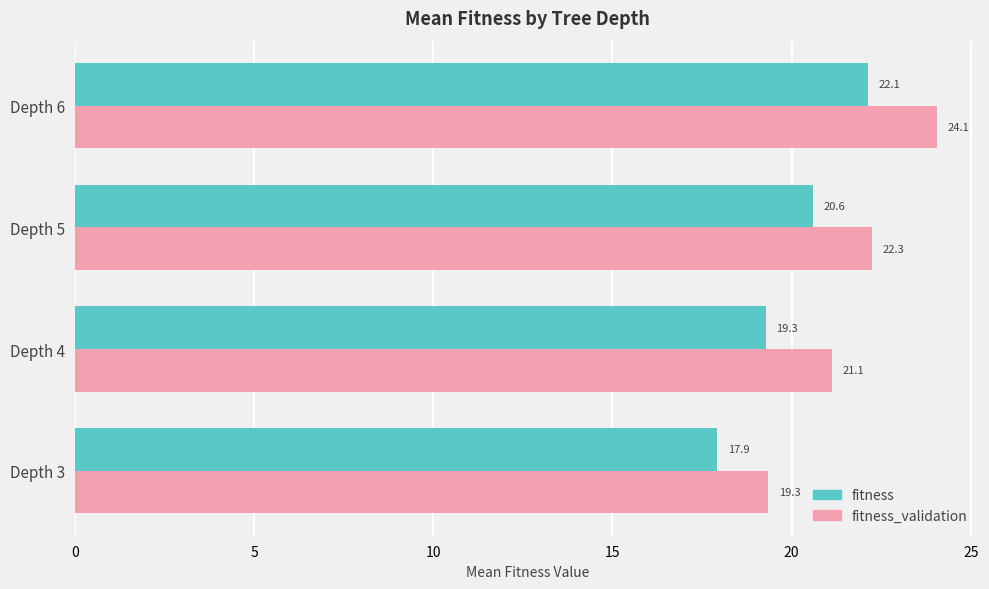

What is the sum of the fitness_validation values at Depth 4 and Depth 5?

43.4